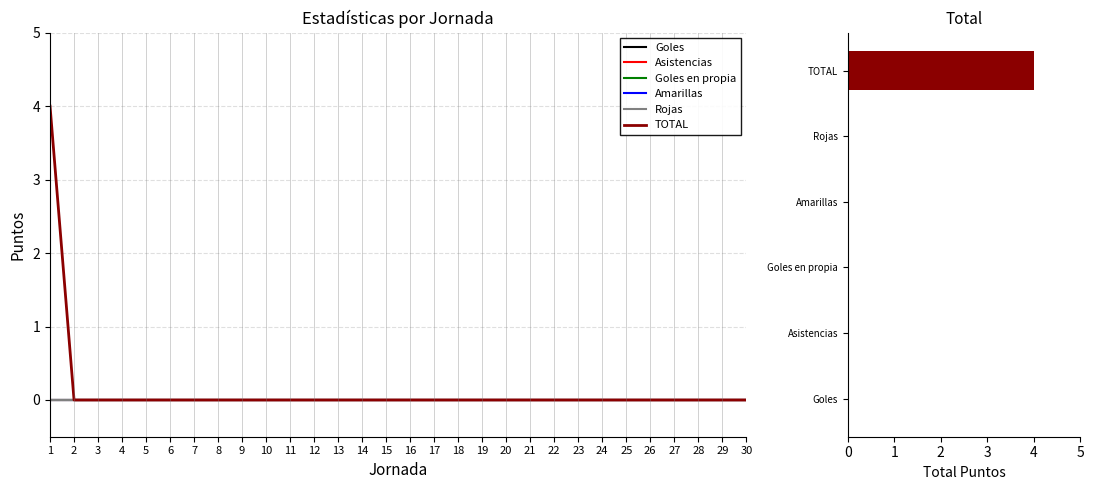

What is the maximum value shown in the chart?

4